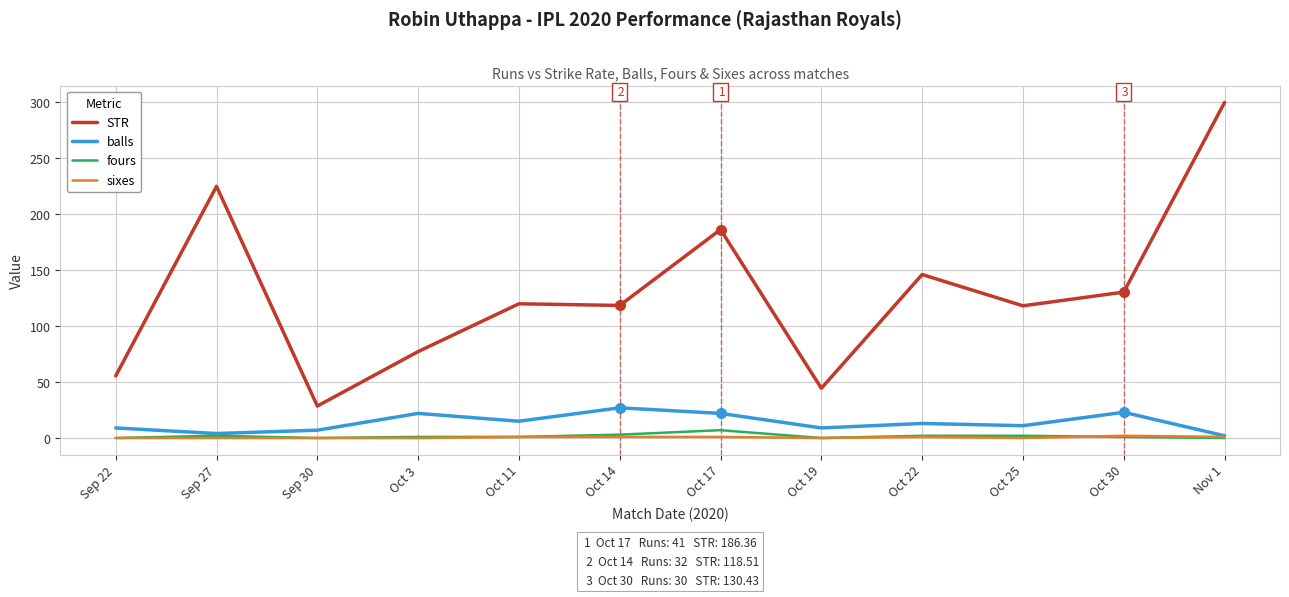

Which series has the largest range (max minus min)?

STR